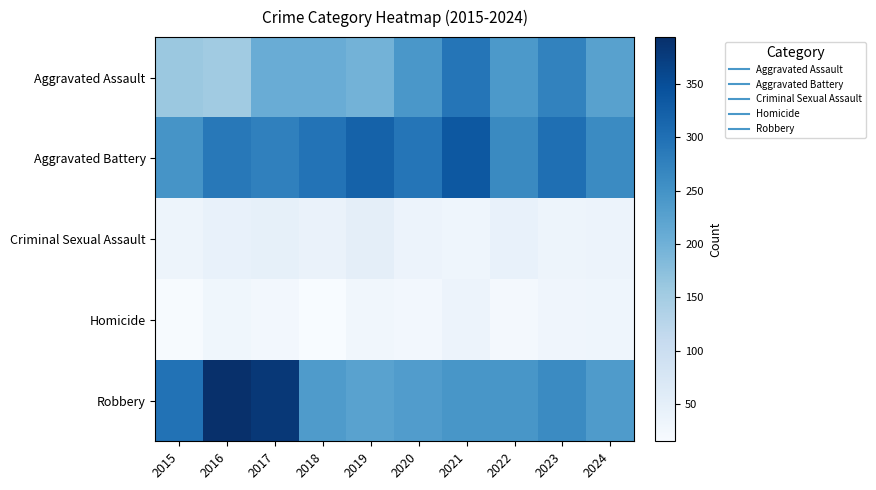

Reading left to right, extract all data points from this chart.

Aggravated Assault: 2015=160	2016=154	2017=207	2018=206	2019=197	2020=242	2021=292	2022=239	2023=273	2024=226
Aggravated Battery: 2015=246	2016=288	2017=277	2018=296	2019=321	2020=293	2021=336	2022=263	2023=301	2024=261
Criminal Sexual Assault: 2015=34	2016=43	2017=47	2018=40	2019=51	2020=36	2021=32	2022=42	2023=34	2024=36
Homicide: 2015=17	2016=29	2017=24	2018=15	2019=27	2020=24	2021=37	2022=23	2023=31	2024=32
Robbery: 2015=297	2016=394	2017=381	2018=237	2019=224	2020=233	2021=244	2022=243	2023=262	2024=236